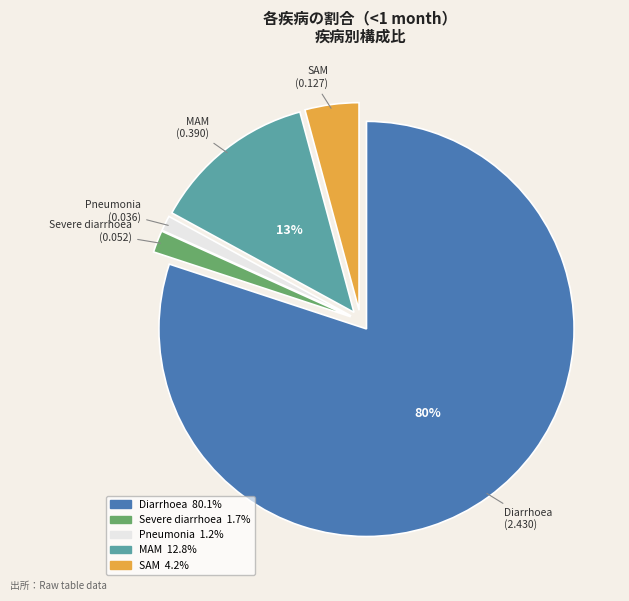

To the nearest percent, what portion does Severe diarrhoea represent?

2%